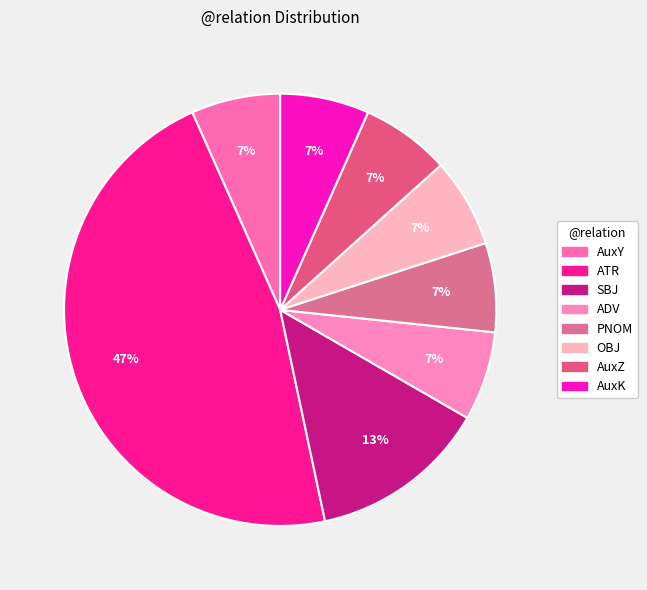

What is the total percentage of SBJ and AuxK?

20.0%